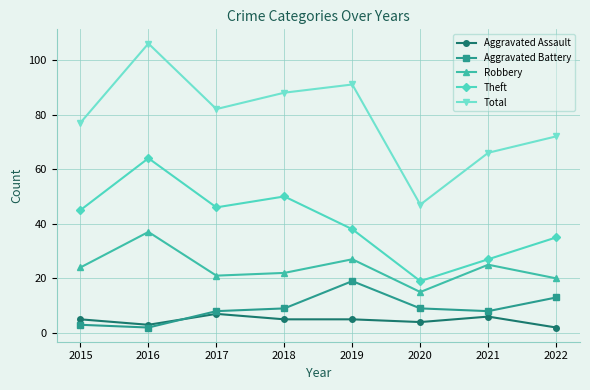

True or false: Theft and Robbery cross at least once.

False